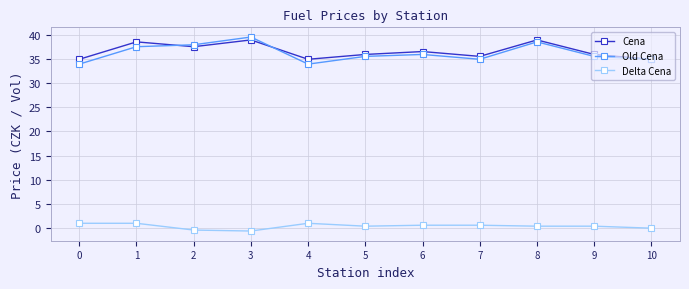

The Cena series shows 53.2 at 3. True or false?

False